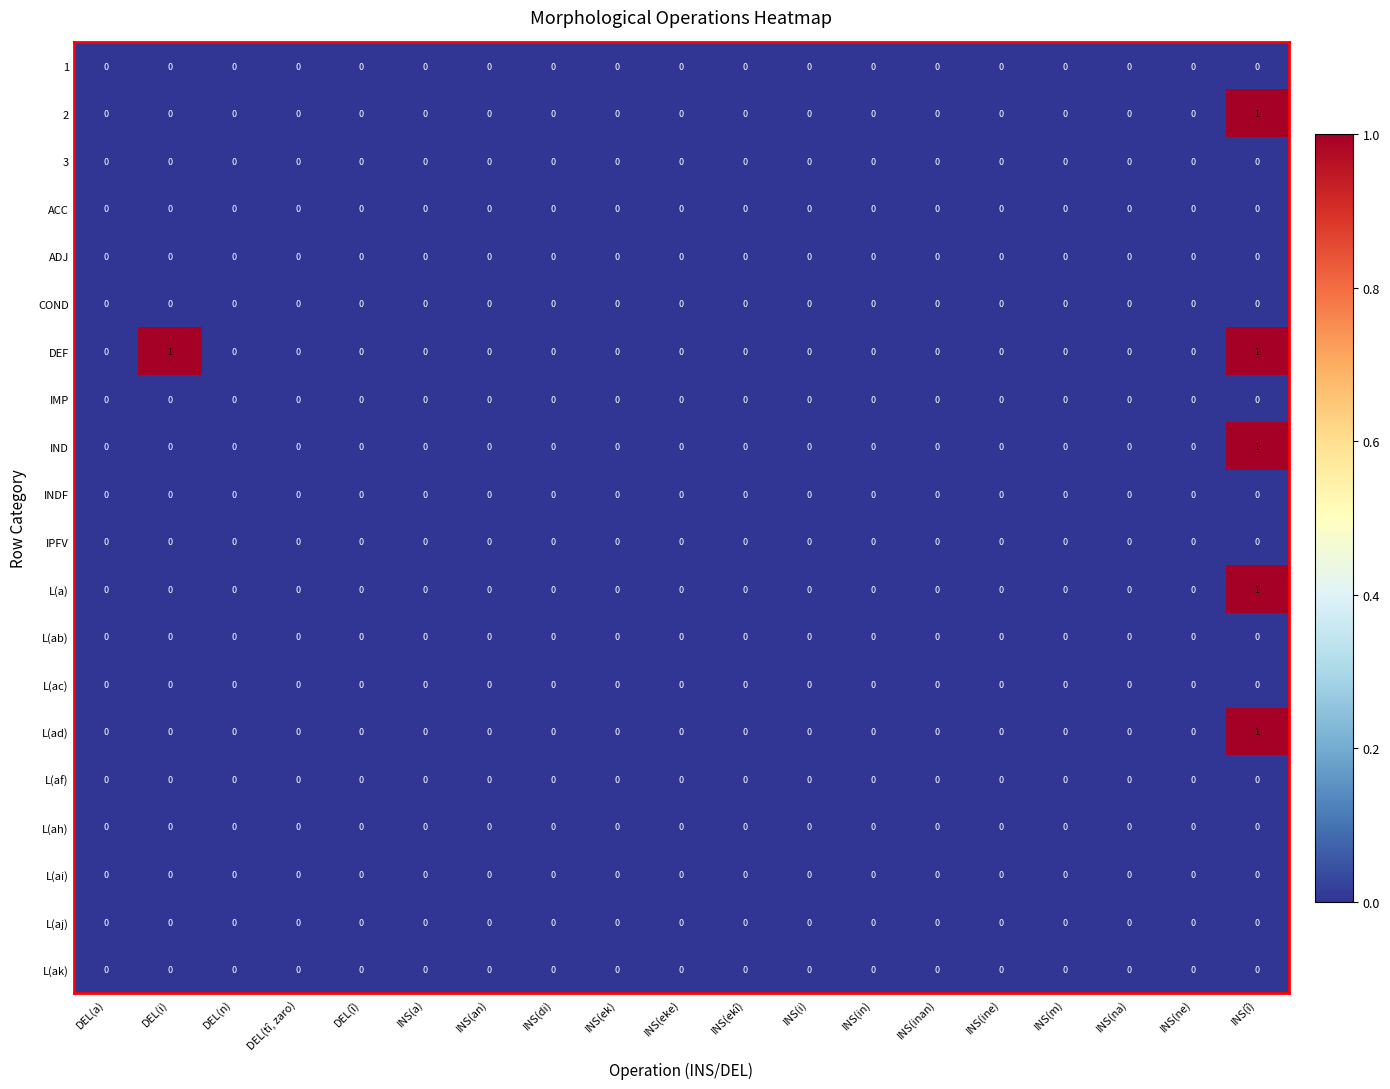

Which series has the largest total across all categories?

DEF